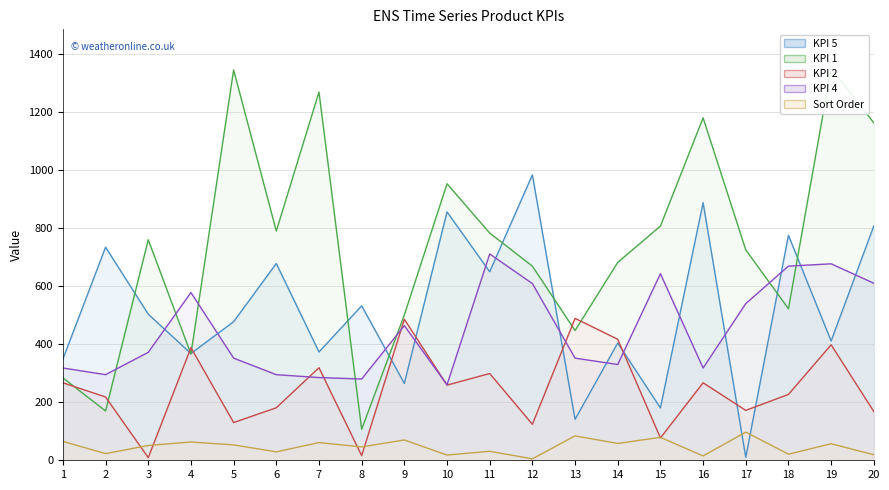

At which category is the sum across all series the highest?

19